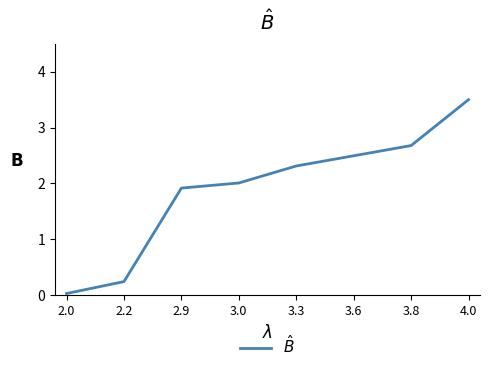

List the labels in order of value, largest first.

4.0, 3.8, 3.6, 3.3, 3.0, 2.9, 2.2, 2.0